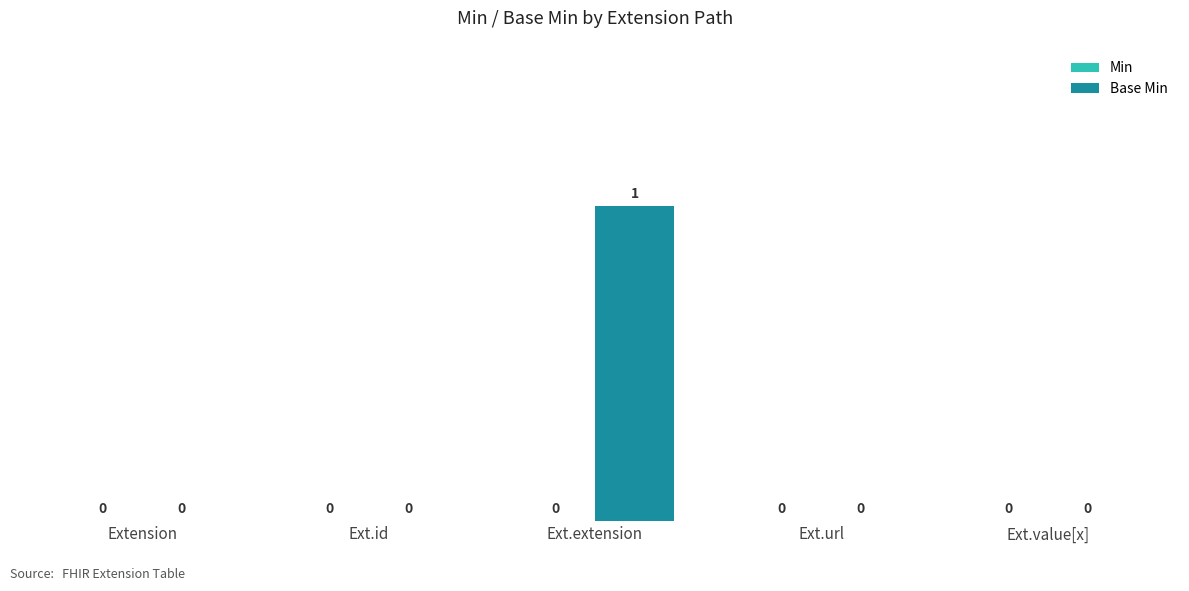

Reading left to right, list all the values displayed in this chart.

Extension=0	Ext.id=0	Ext.extension=1	Ext.url=0	Ext.value[x]=0